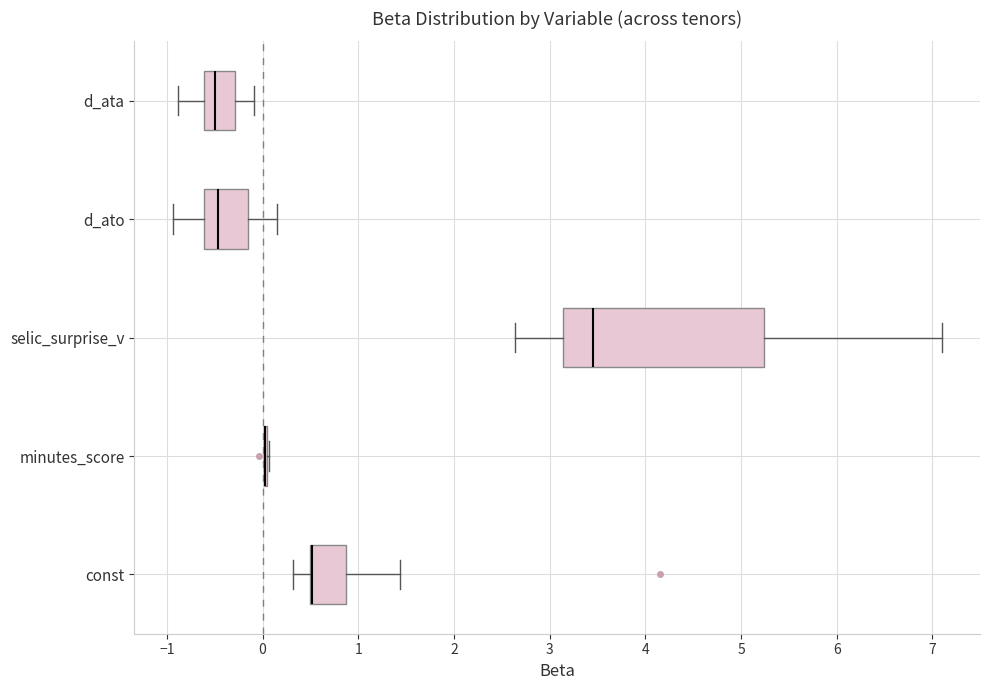

Reading bottom to top, transcribe this box plot: for each box, give where its median line is, the range the box spans, and where its two whiskers end, as read against the x-axis. The values are not printed on the chart, so give them approximately, as read against the axis.

const: median 0.5 (drawn on the box's left edge), box 0.5 to 0.9, whiskers 0.3 to 1.4
minutes_score: box collapsed to a line at 0.0, whiskers 0.0 to 0.1
selic_surprise_v: median 3.5, box 3.1 to 5.2, whiskers 2.6 to 7.1
d_ato: median -0.5, box -0.6 to -0.2, whiskers -0.9 to 0.1
d_ata: median -0.5, box -0.6 to -0.3, whiskers -0.9 to -0.1